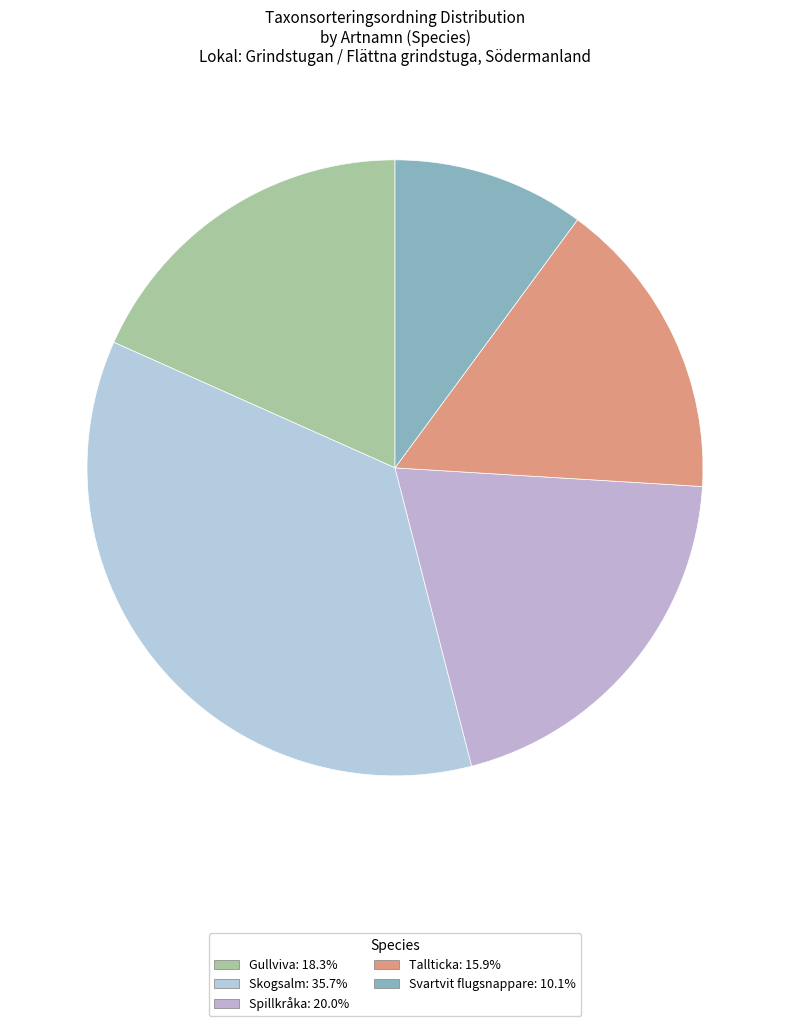

Count the number of slices in the pie.

5